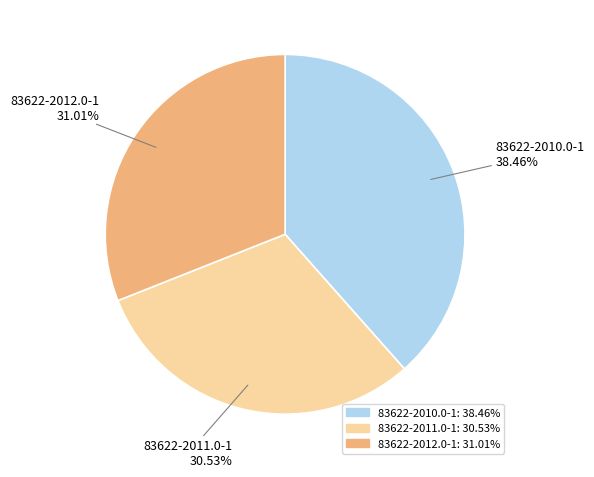

Count the number of slices in the pie.

3